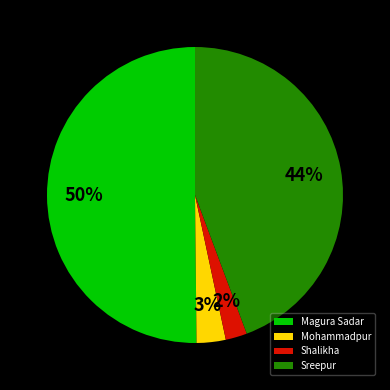

Which category accounts for the majority?

Magura Sadar